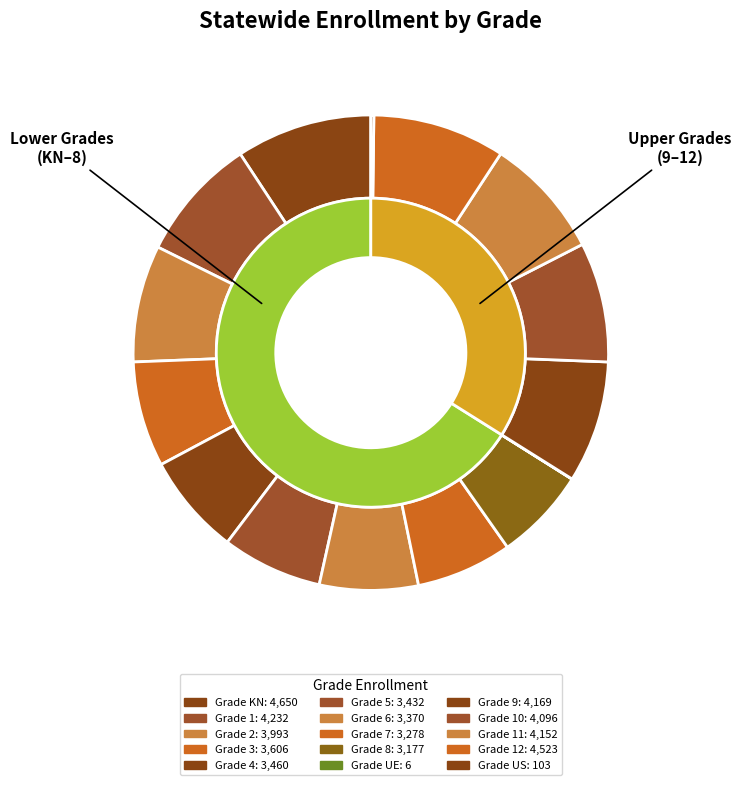

Is the sum of 5 and 4 greater than half?

No